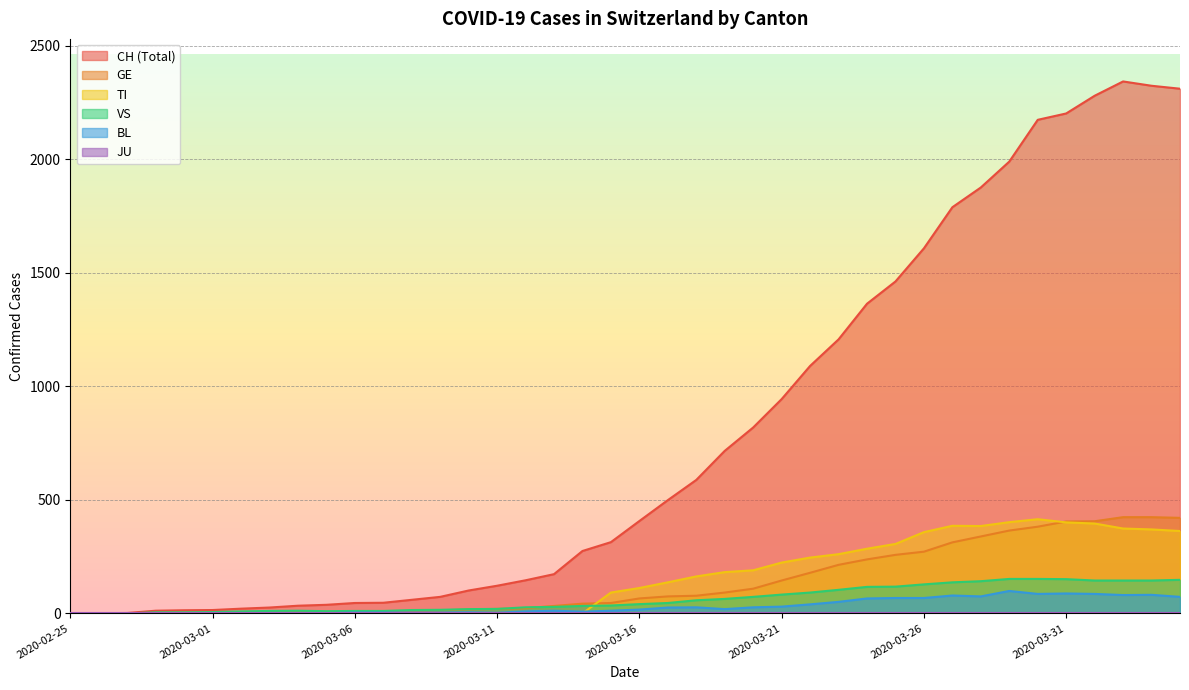

Count the number of categories in the chart.

40